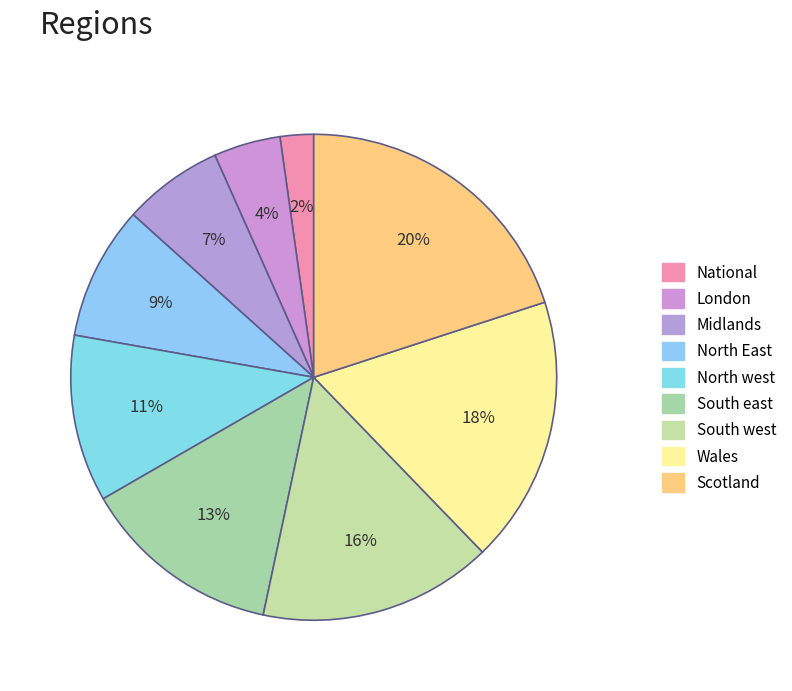

To the nearest percent, what is the difference between the largest and smallest slice percentages?

18%